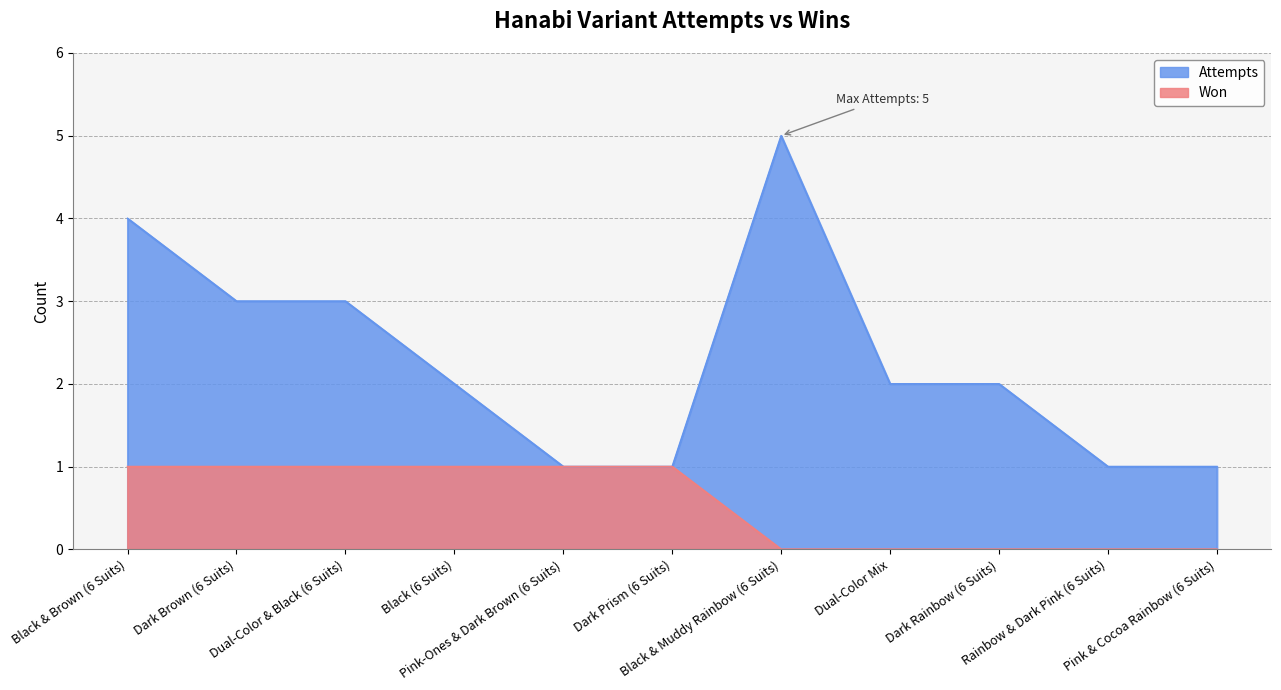

Which series has the widest spread of values?

Attempts